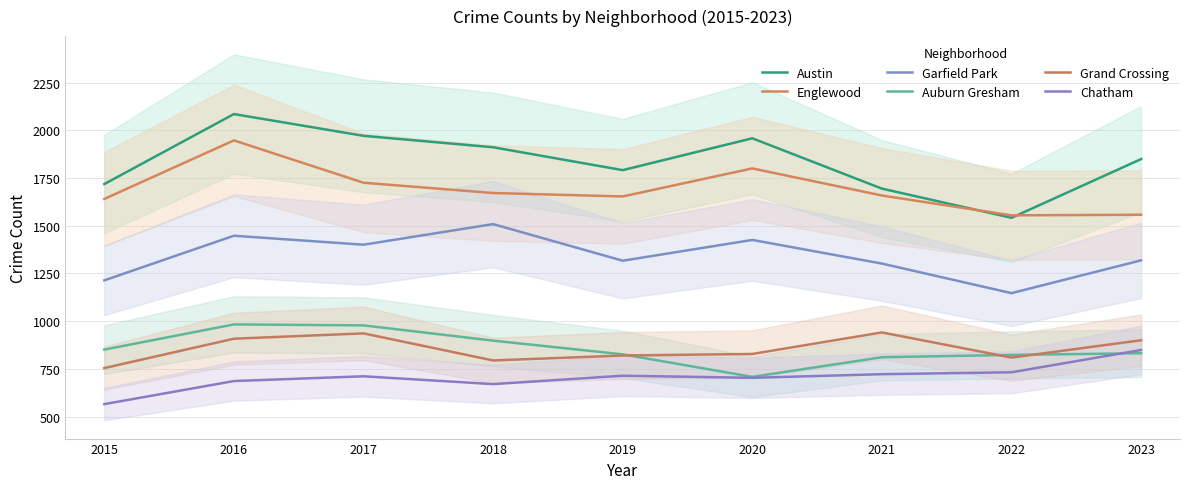

What is the total value across all series at 2023?

7308